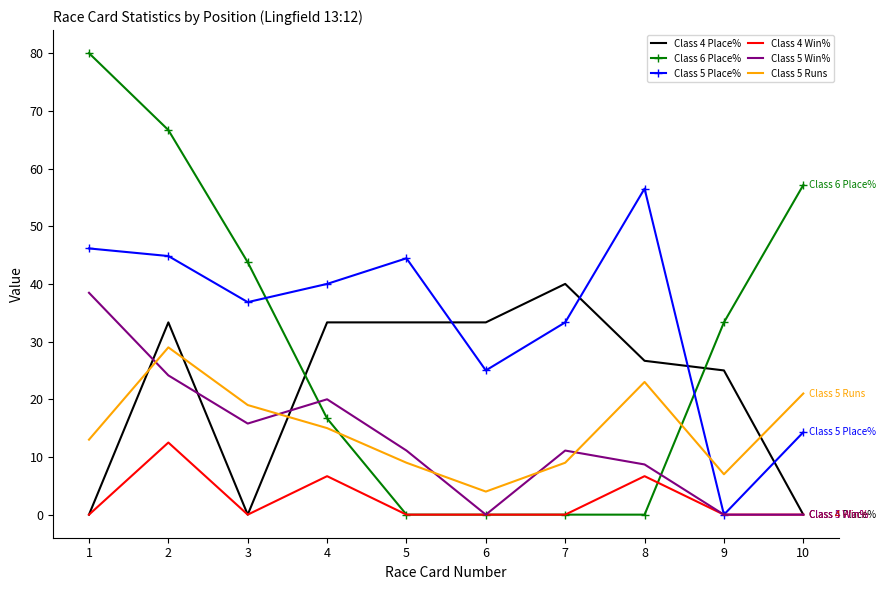

What is the greatest value displayed?

80.0